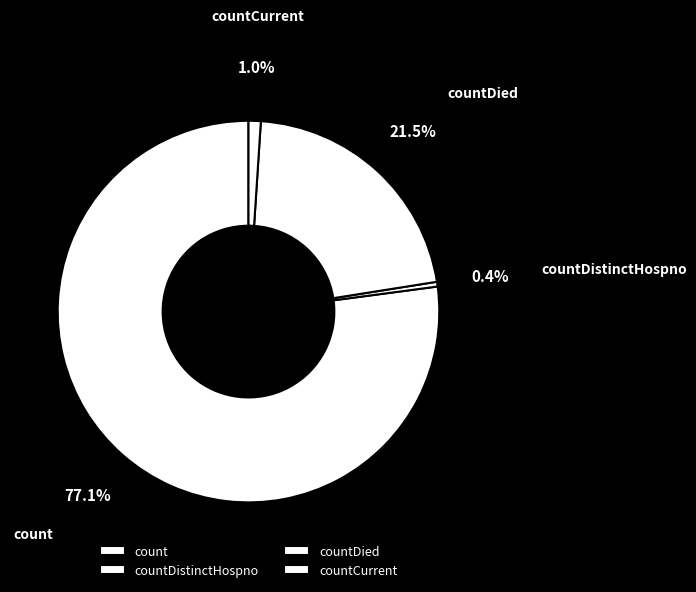

Which category accounts for the majority?

count